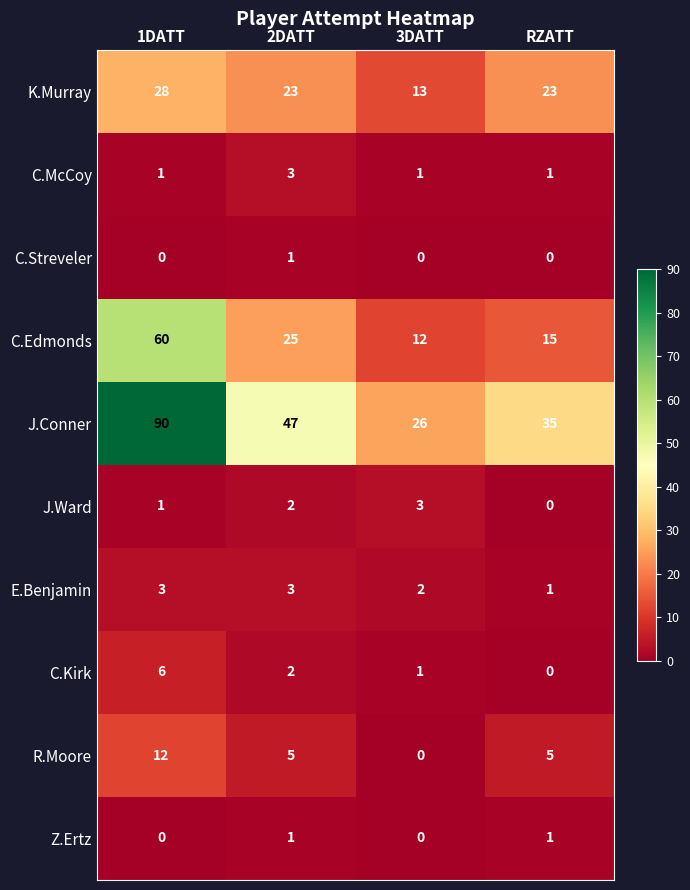

Which series has the widest spread of values?

J.Conner